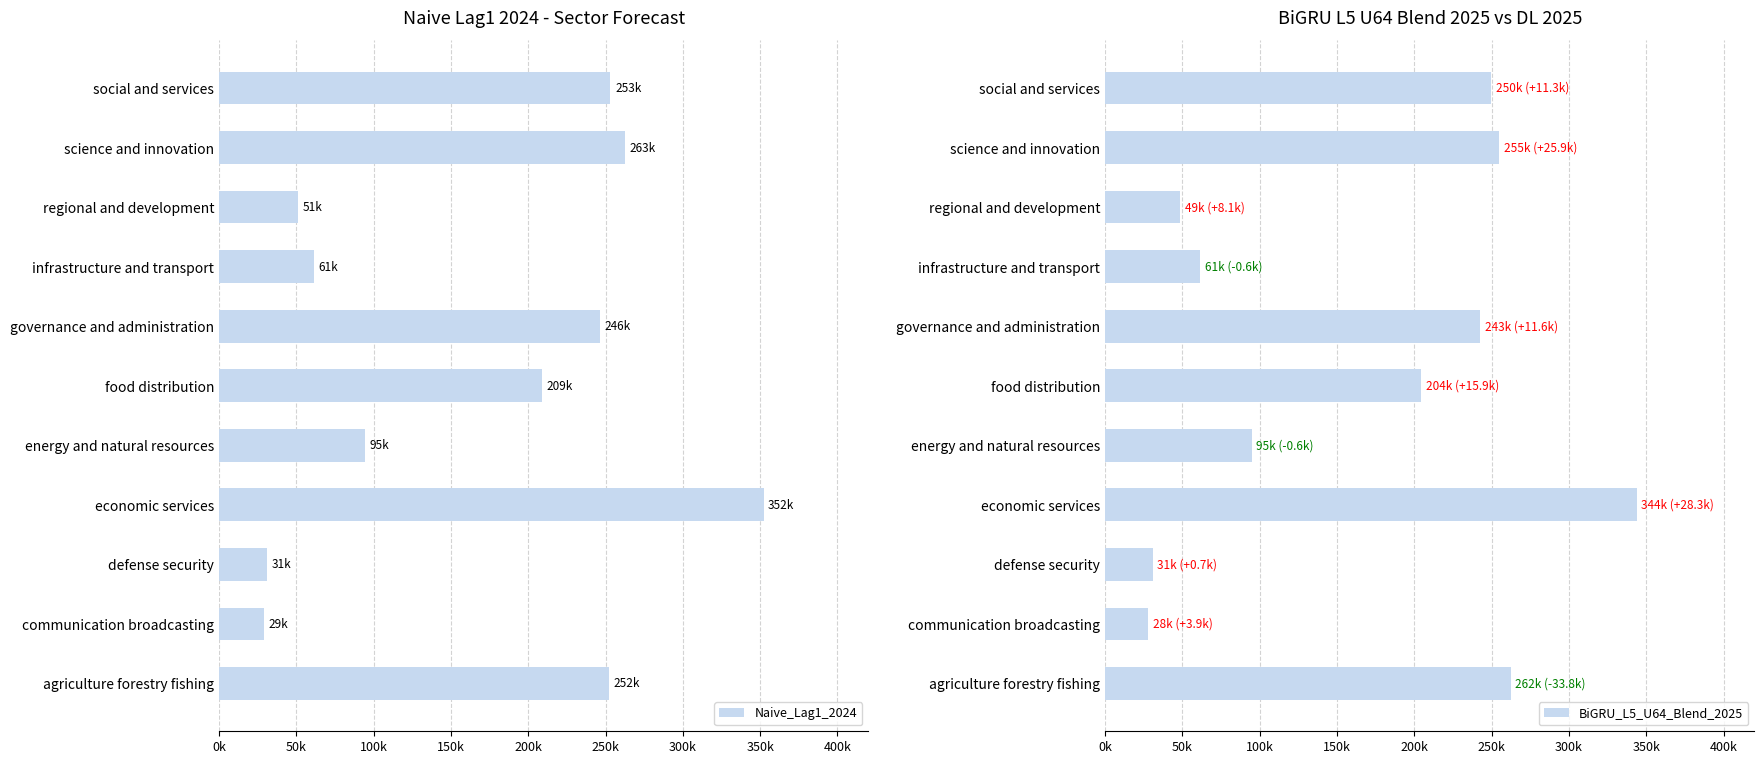

At food distribution, list the series in order from largest to smallest.

Naive_Lag1_2024, BiGRU_L5_U64_Blend_2025